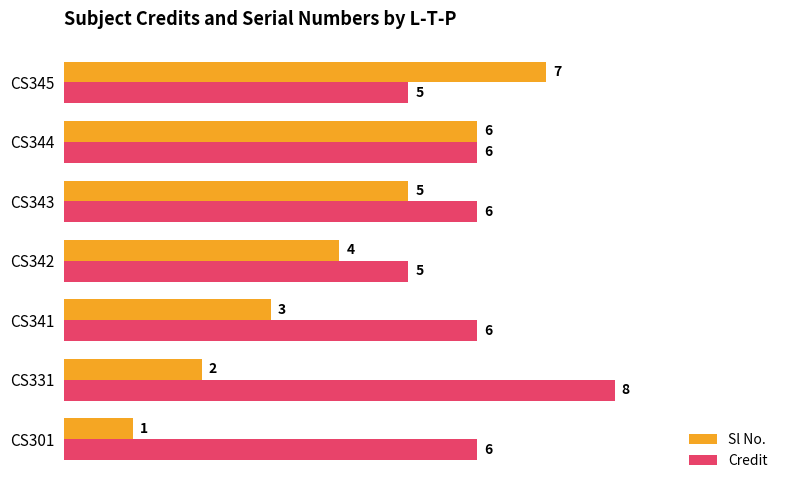

What are all the series names shown in the legend?

Sl No., Credit